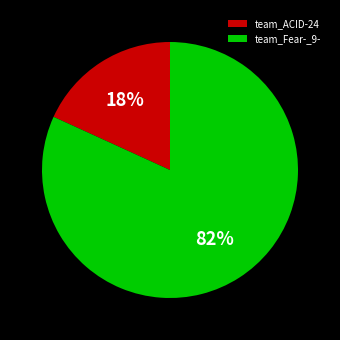

The team_ACID-24 slice represents 9% of the pie. True or false?

False